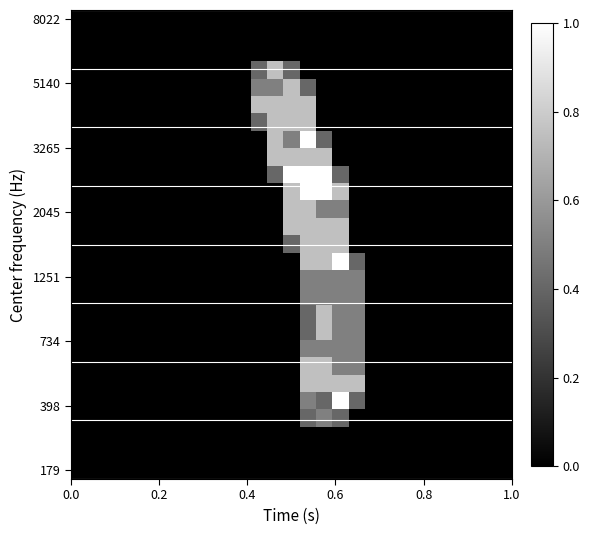

At how many categories does at least one series exceed 0?

7